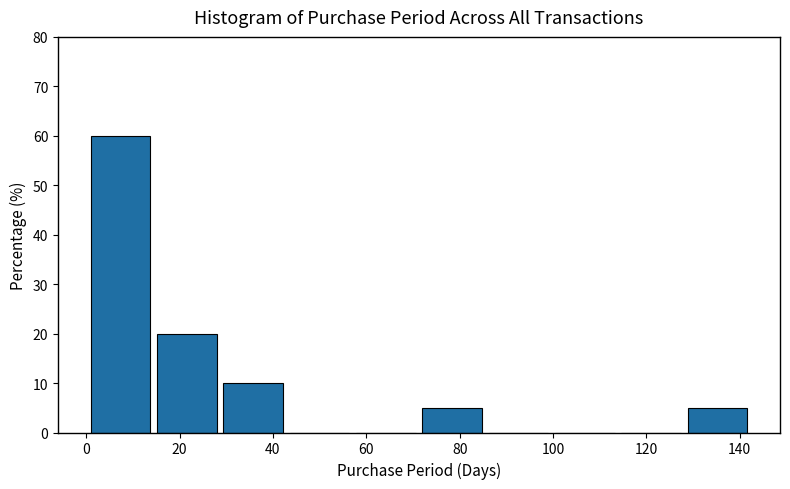

Over which range of the x-axis is the bar tallest?

1.0 to 15.2